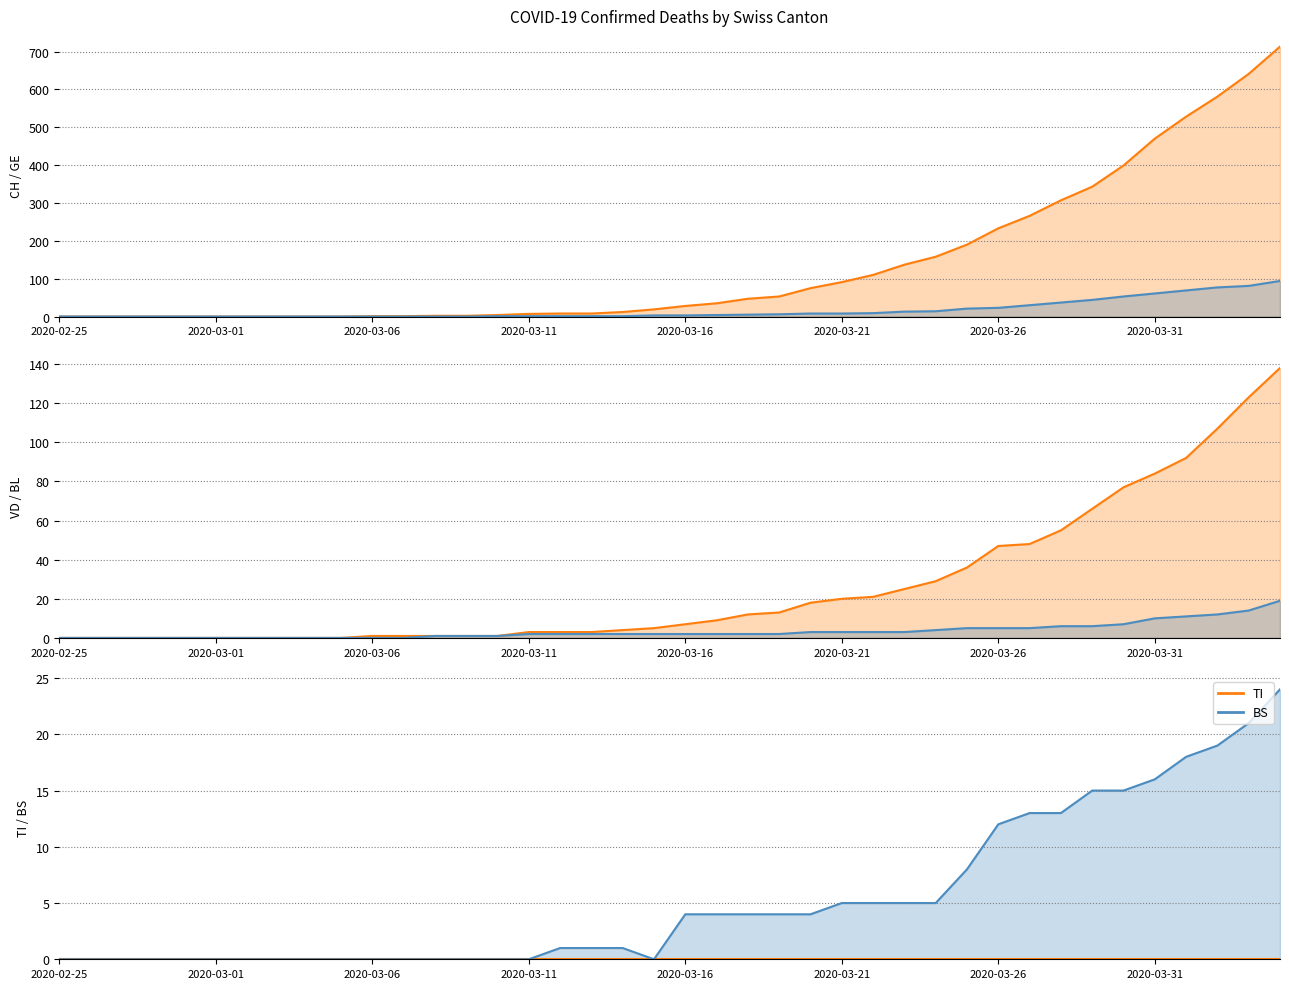

Which series has the widest spread of values?

CH